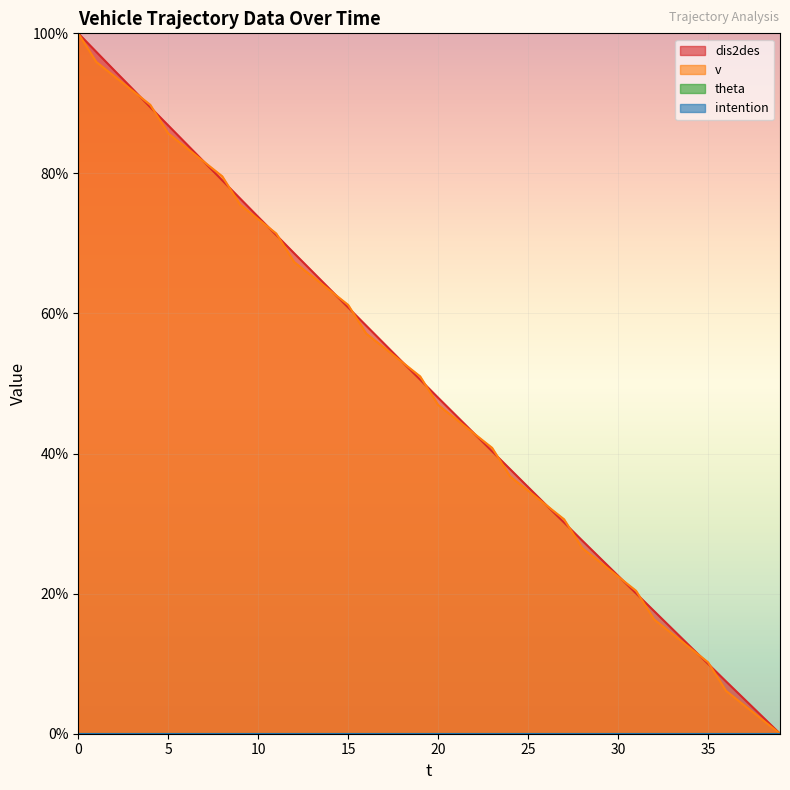

True or false: v has more than 0 points higher than both neighbors.

False